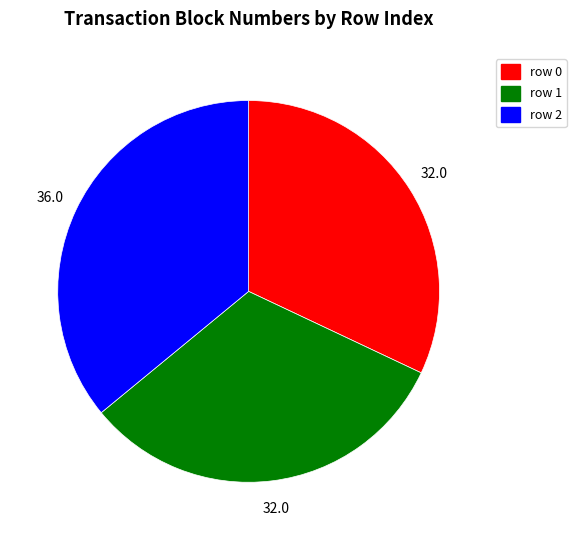

How many segments does this pie chart have?

3